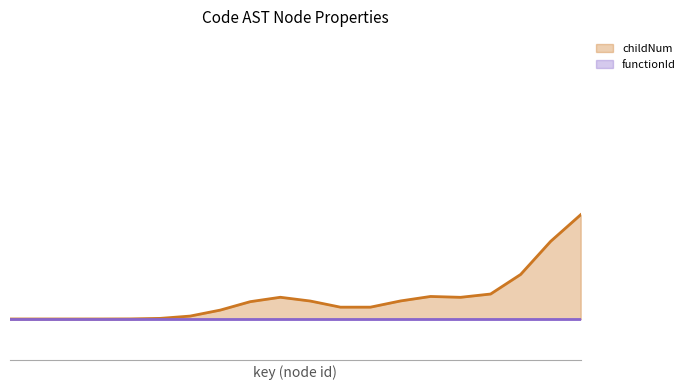

True or false: functionId and childNum intersect in this chart.

False